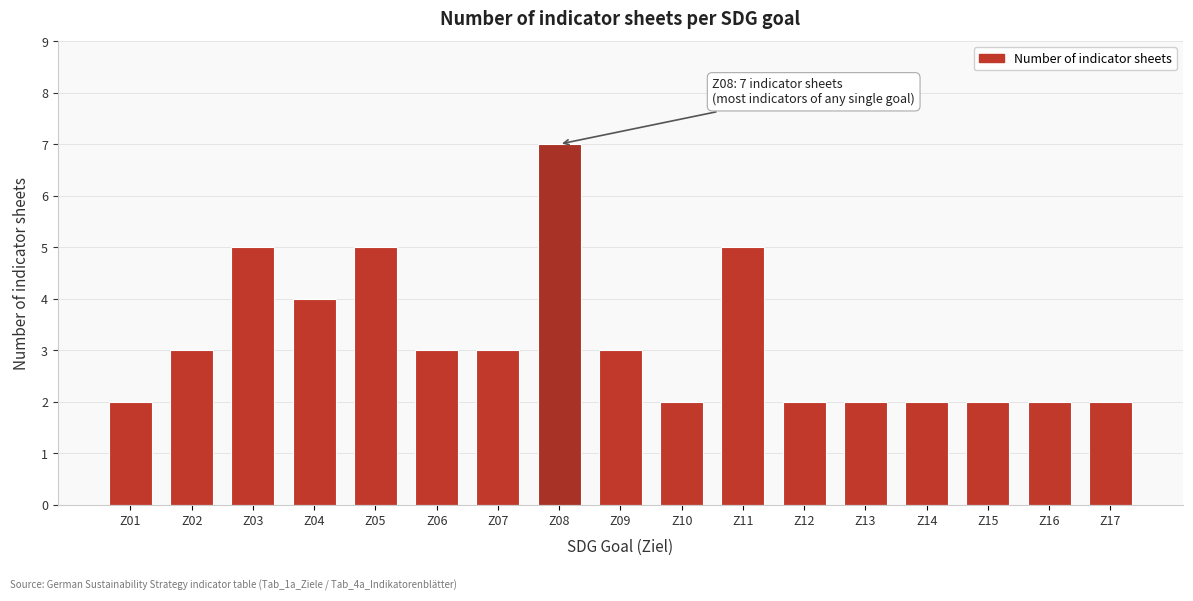

Reading left to right, transcribe all the data shown in this chart.

Z01=2	Z02=3	Z03=5	Z04=4	Z05=5	Z06=3	Z07=3	Z08=7	Z09=3	Z10=2	Z11=5	Z12=2	Z13=2	Z14=2	Z15=2	Z16=2	Z17=2